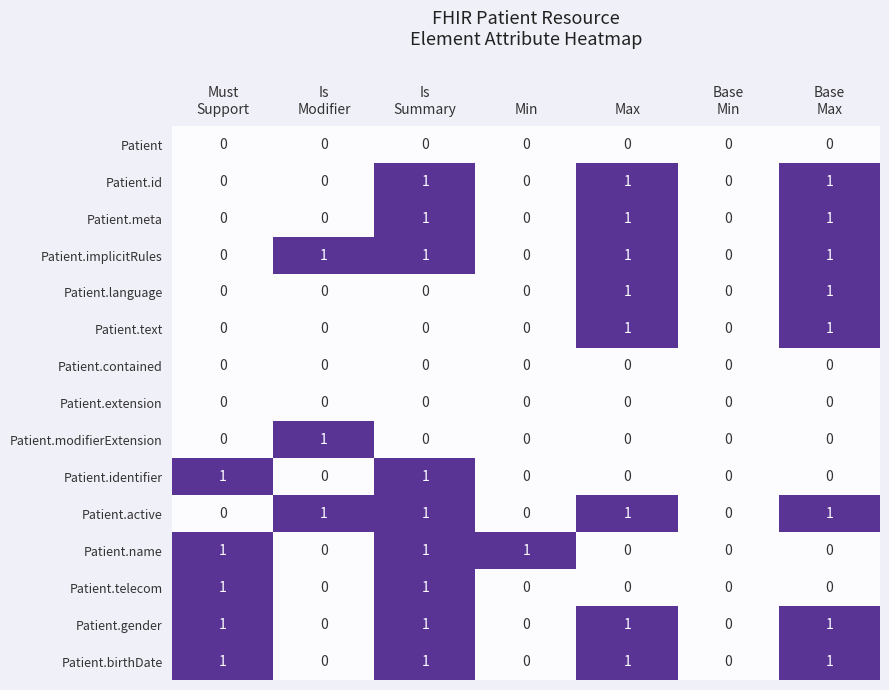

The Patient.extension series shows 0 at Min. True or false?

True